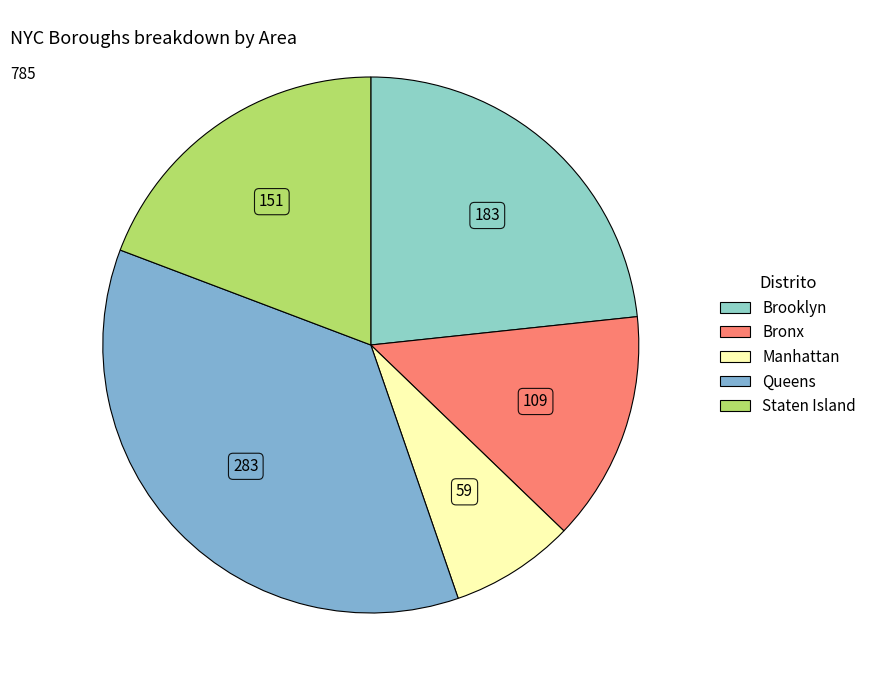

To the nearest percent, what is the combined percentage of Bronx and Brooklyn?

37%